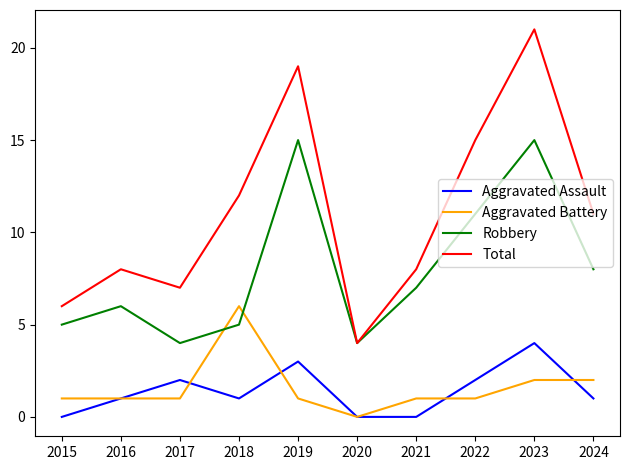

How many times do Robbery and Aggravated Battery cross each other?

2